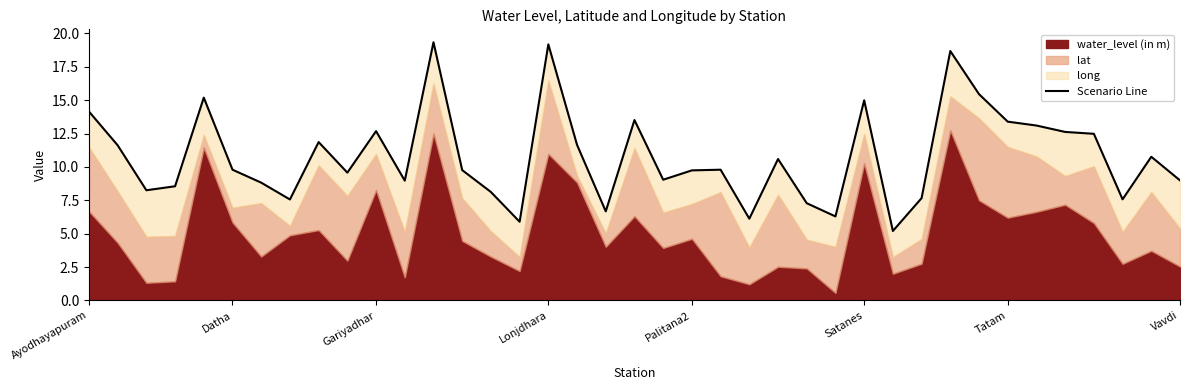

What is the sum of the values at 23 and 20?

15.2